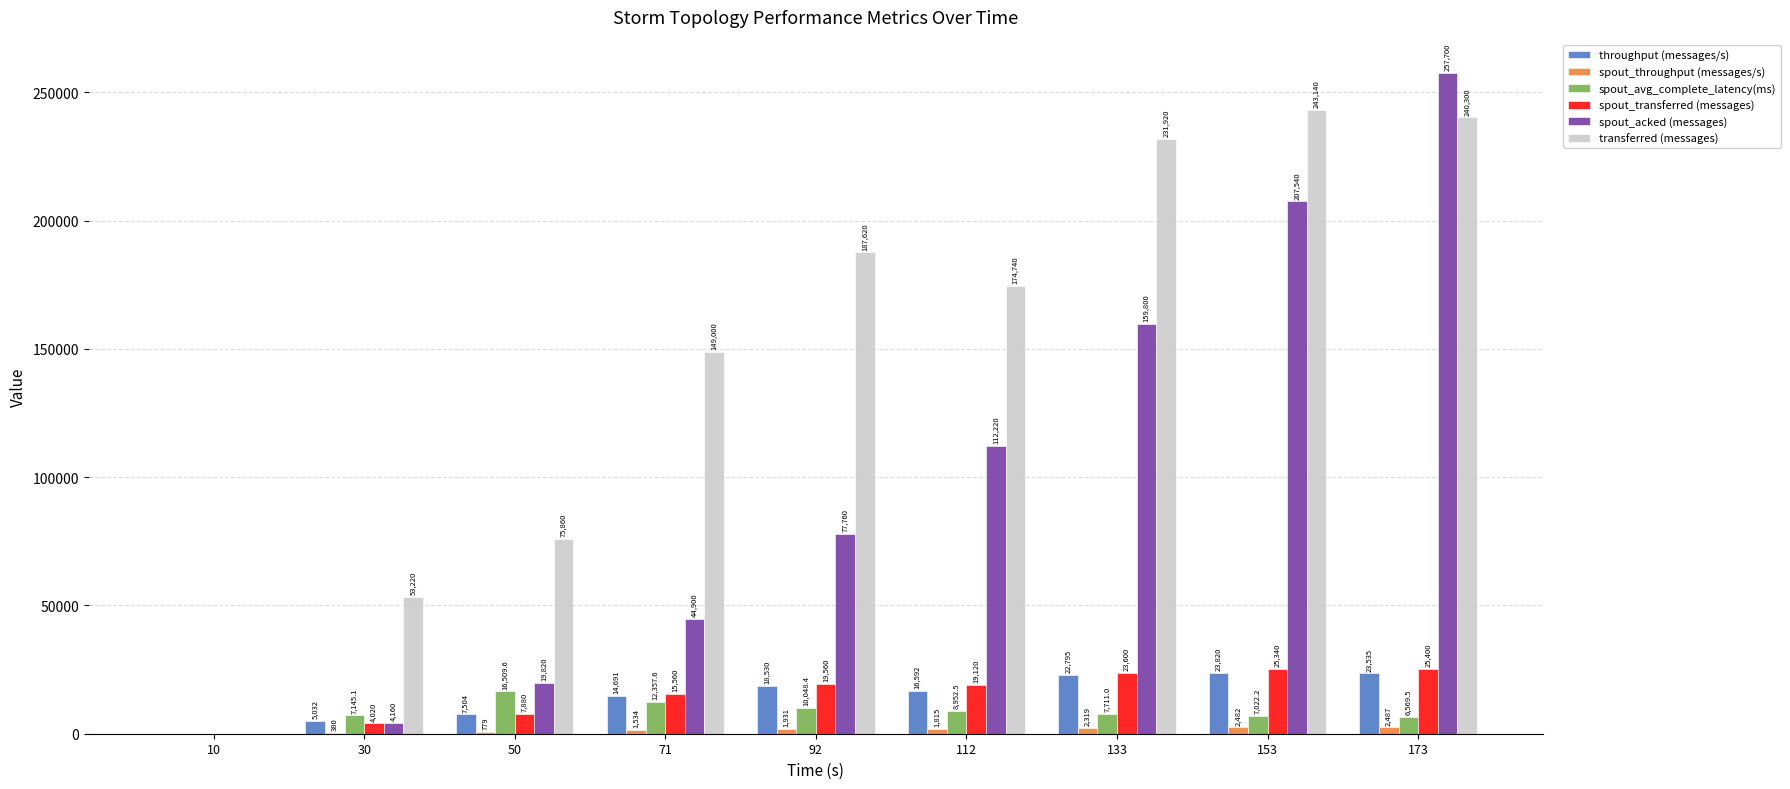

What is the difference between the transferred (messages) values at 153 and 173?

2840.0